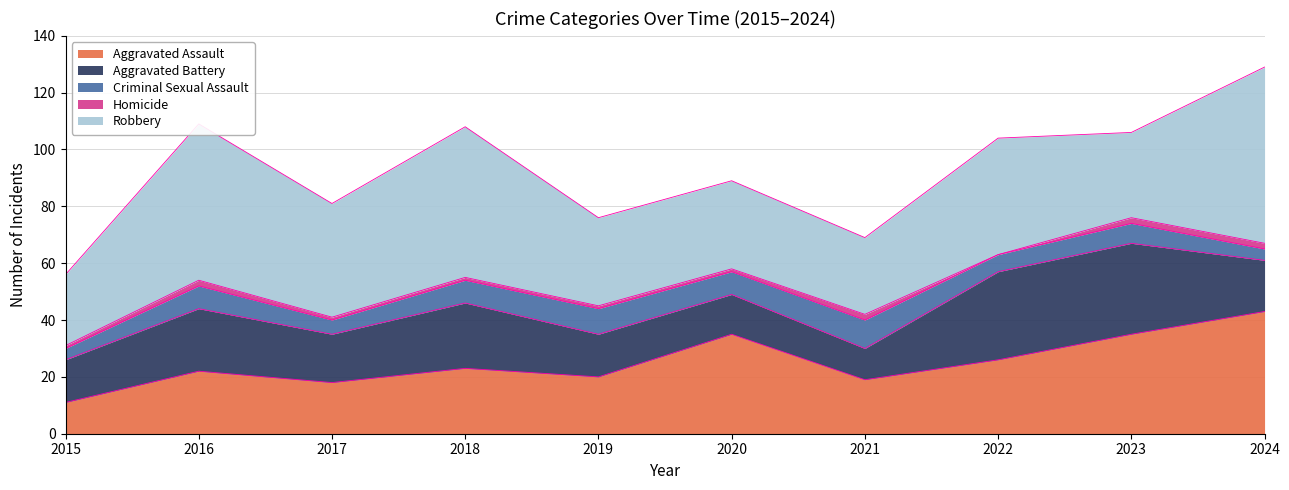

True or false: Robbery and Criminal Sexual Assault cross at least once.

False